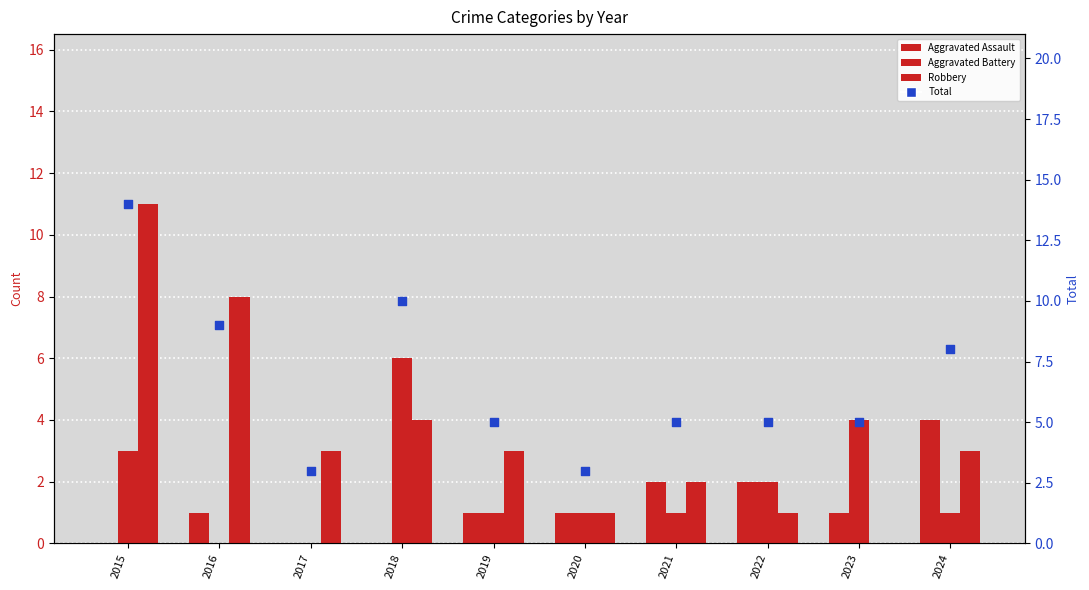

Is the value of Total at 2024 greater than the value of Robbery at 2019?

Yes